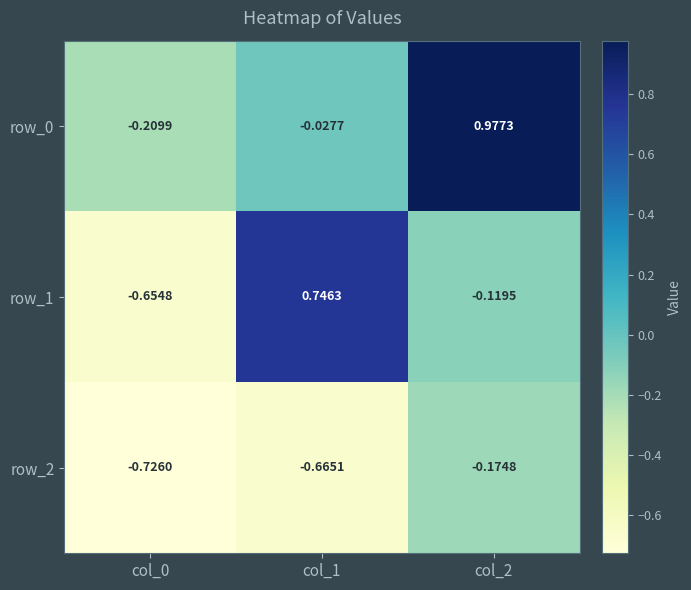

Is the value of row_2 at col_2 greater than the value of row_0 at col_1?

No